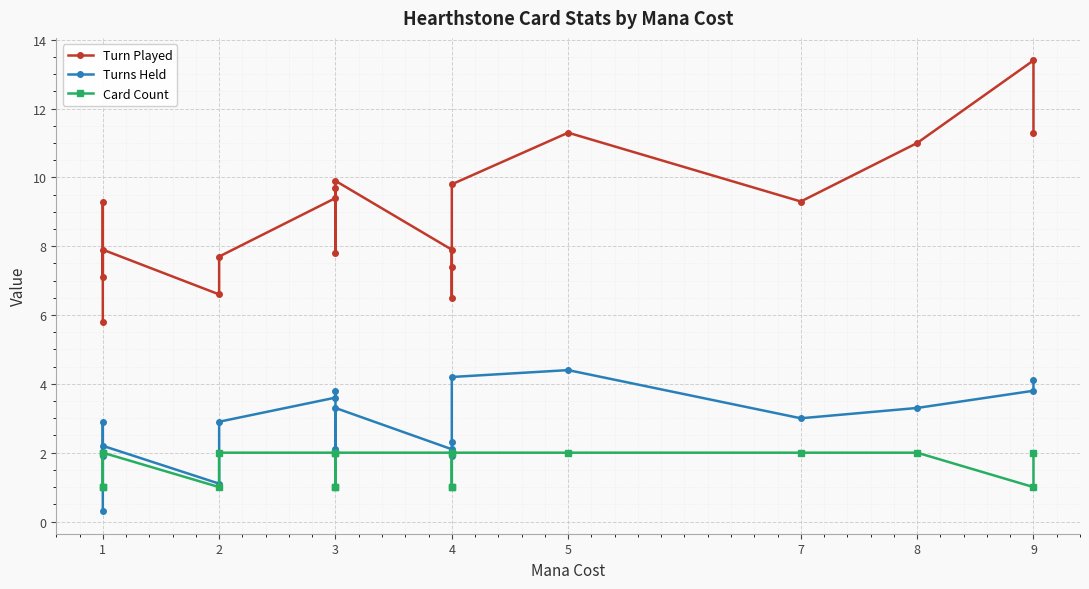

Where is the first local minimum for Turn Played?

1